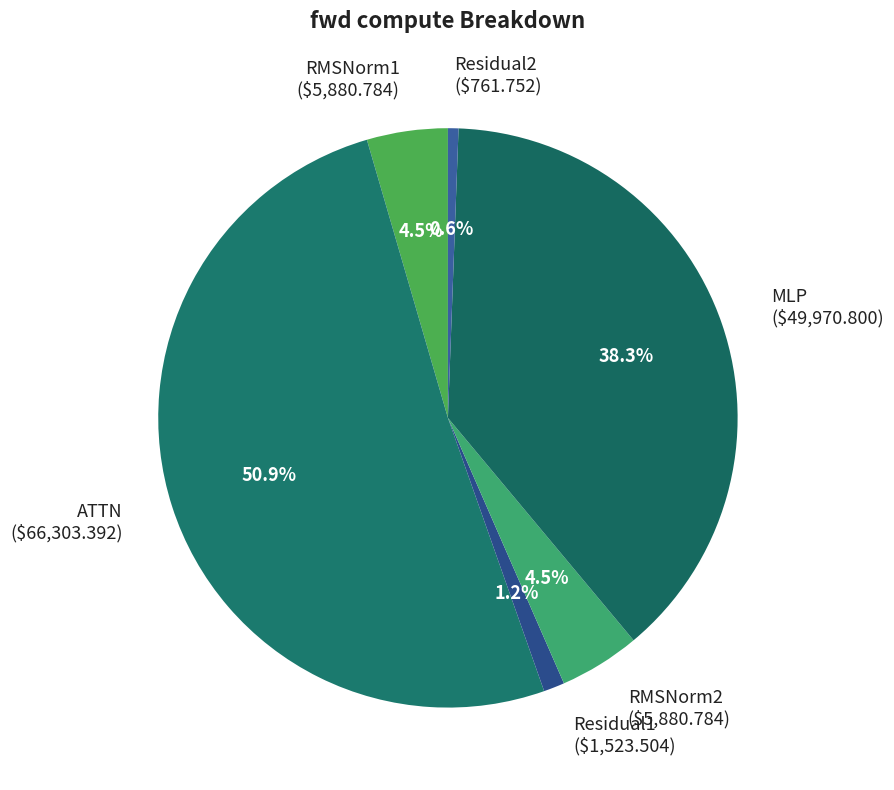

To the nearest percent, what is the difference between the Residual2 and ATTN slice percentages?

50%